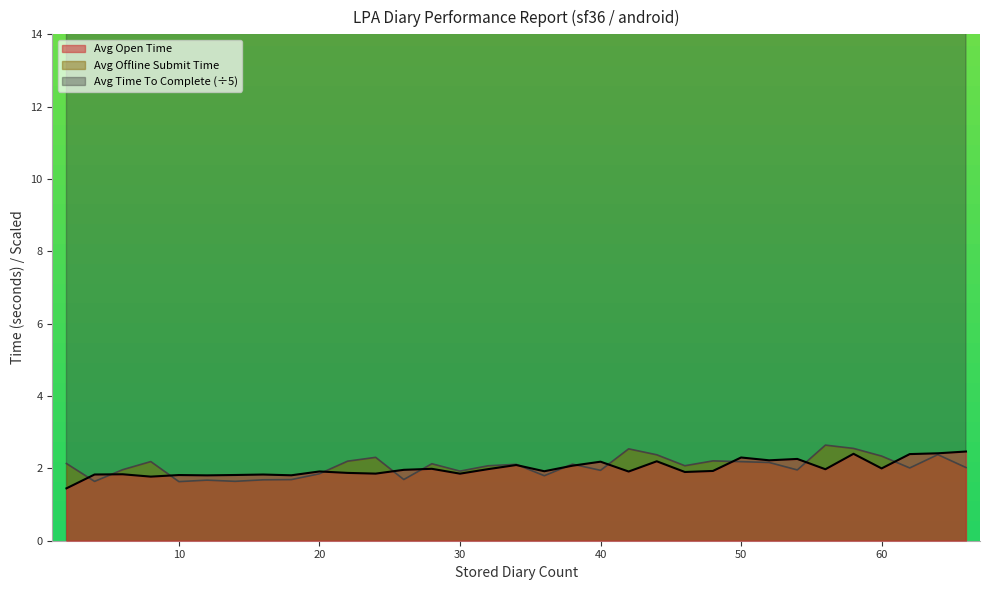

True or false: Avg Time To Complete and Avg Offline Submit Time intersect in this chart.

False